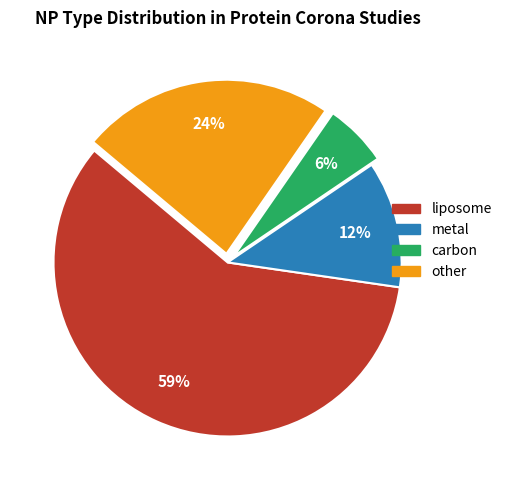

Which category has the smallest portion of the pie?

carbon